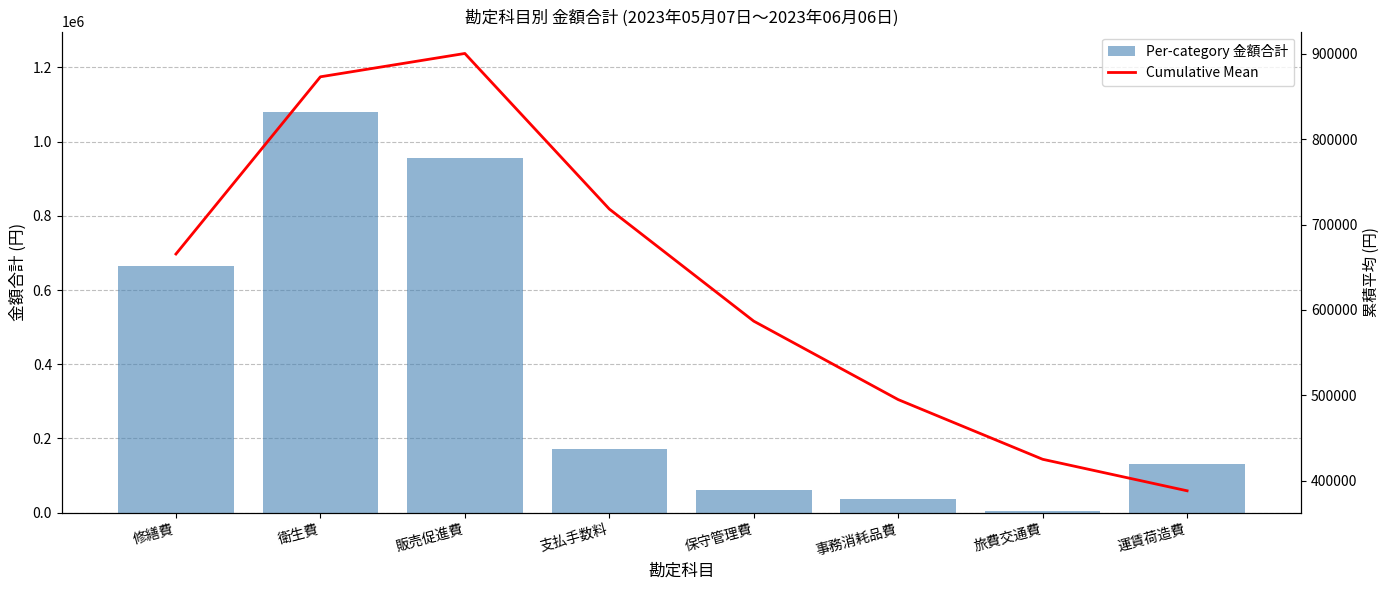

Which series has the largest range (max minus min)?

Per-category 金額合計